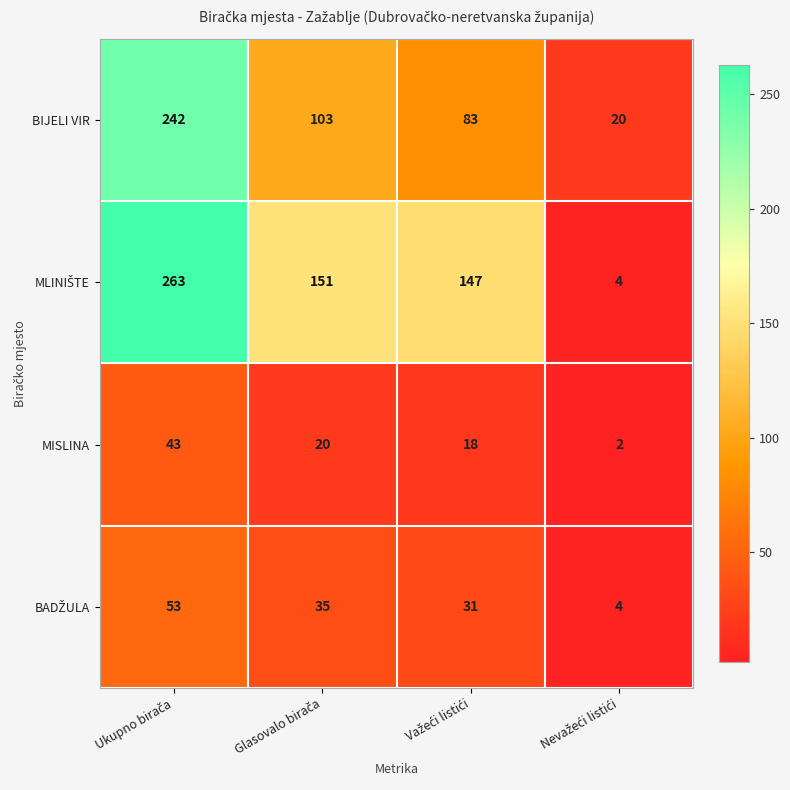

What is the maximum value shown in the chart?

263